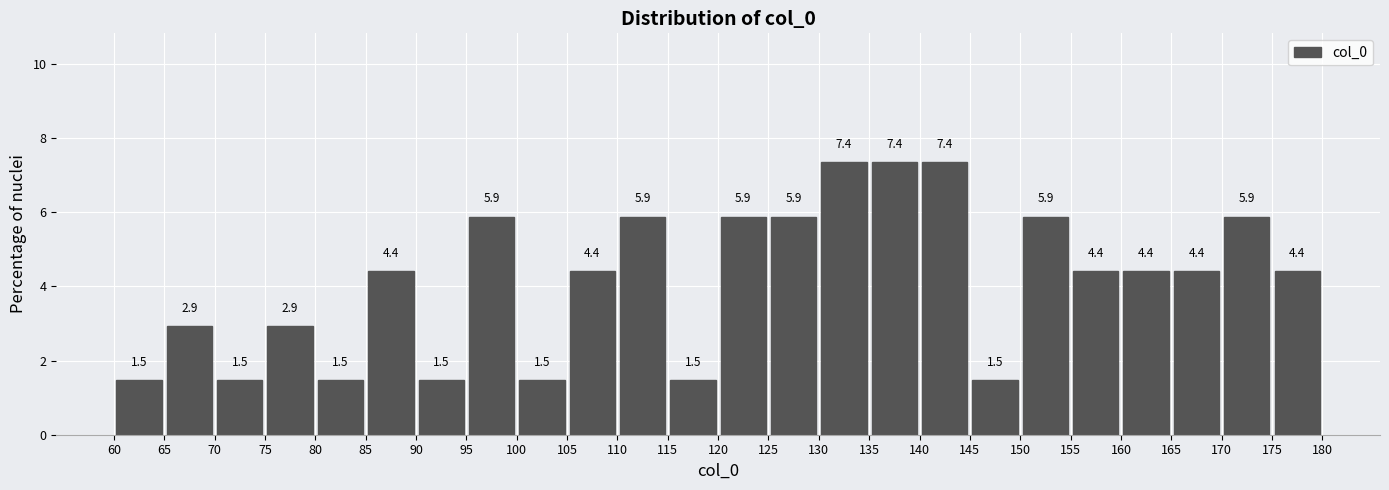

Reading left to right, list every bar in this chart as the range it spans on the x-axis followed by its height.

60 to 65: 1.5
65 to 70: 2.9
70 to 75: 1.5
75 to 80: 2.9
80 to 85: 1.5
85 to 90: 4.4
90 to 95: 1.5
95 to 100: 5.9
100 to 105: 1.5
105 to 110: 4.4
110 to 115: 5.9
115 to 120: 1.5
120 to 125: 5.9
125 to 130: 5.9
130 to 135: 7.4
135 to 140: 7.4
140 to 145: 7.4
145 to 150: 1.5
150 to 155: 5.9
155 to 160: 4.4
160 to 165: 4.4
165 to 170: 4.4
170 to 175: 5.9
175 to 180: 4.4